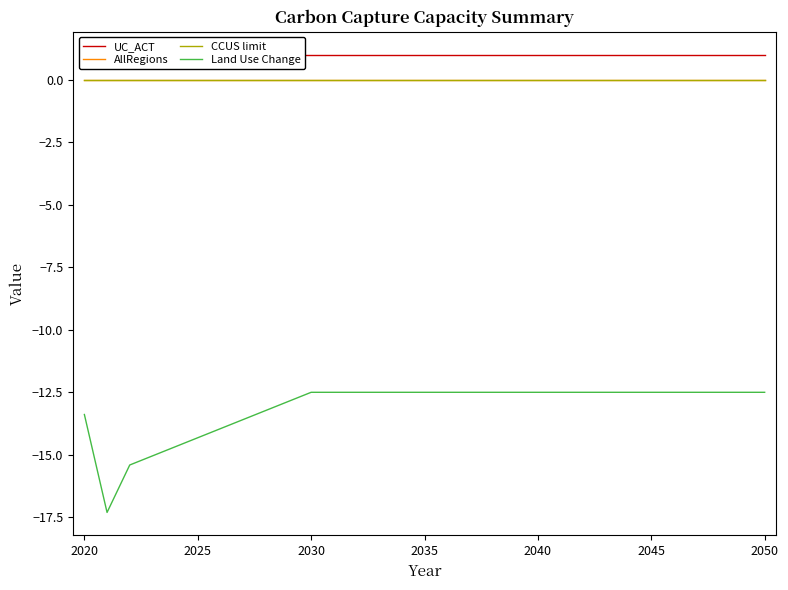

True or false: UC_ACT and CCUS limit intersect in this chart.

False